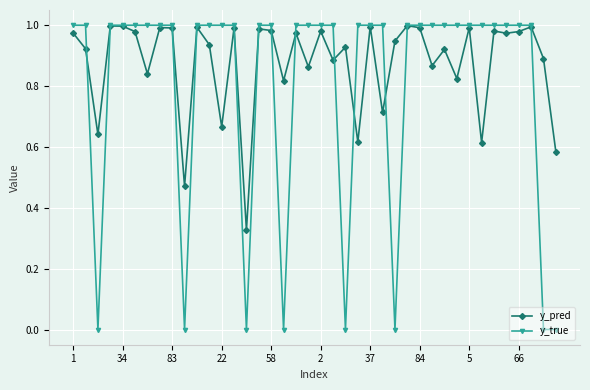

What is the sum of all y_pred values?

35.0